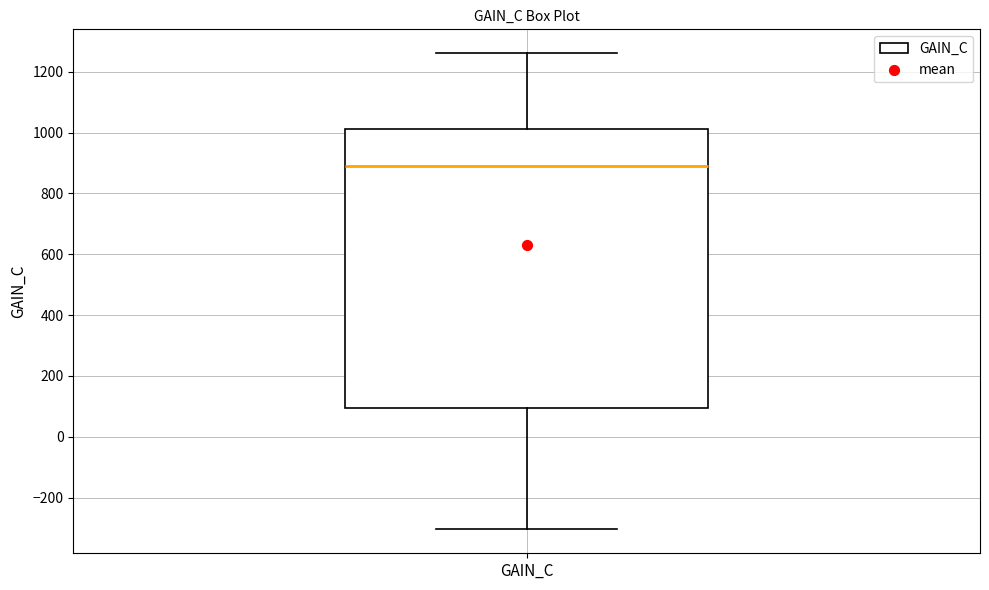

Transcribe this box plot: give where the median line is, the range the box spans, and where the two whiskers end, as read against the y-axis. The values are not printed on the chart, so give them approximately, as read against the axis.

median 880, box 100 to 1020, whiskers -300 to 1260